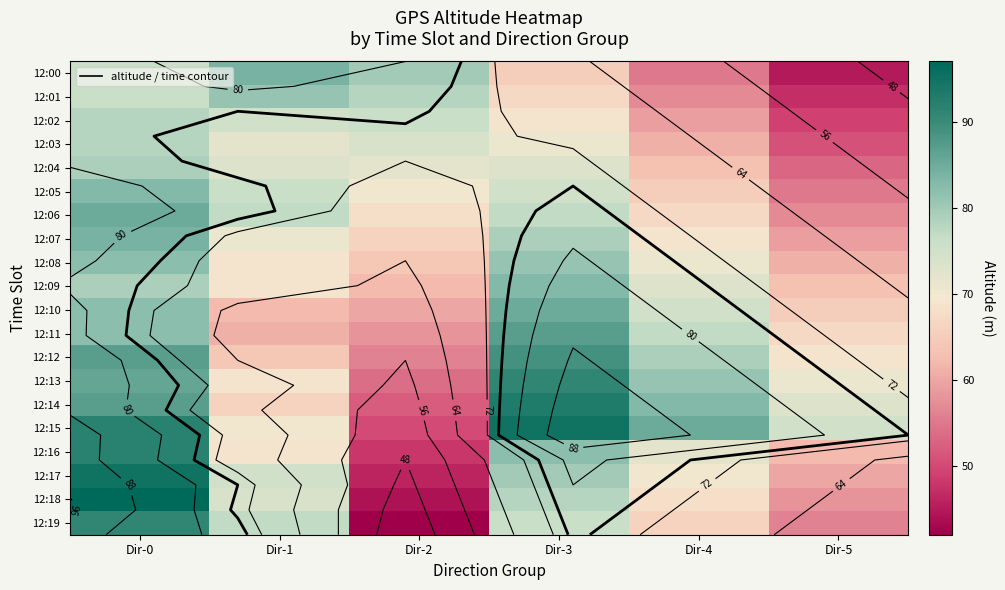

At how many categories does at least one series exceed 66?

6